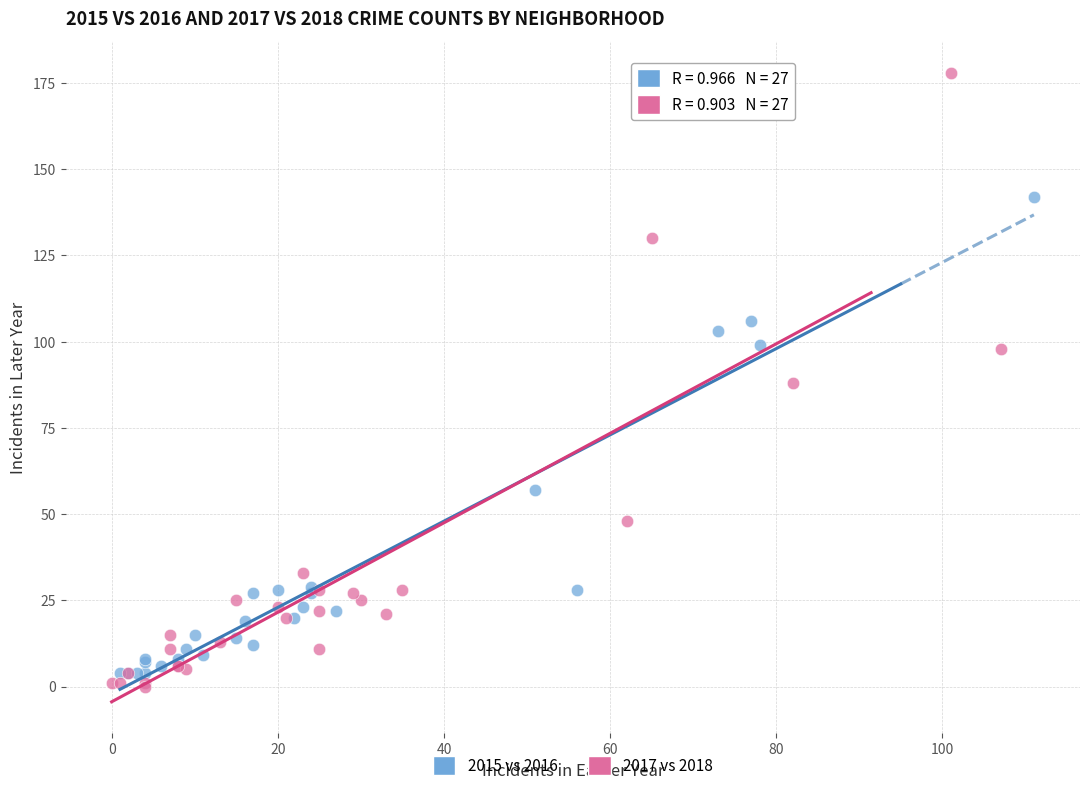

Which series contains the highest Y value?

2017 vs 2018